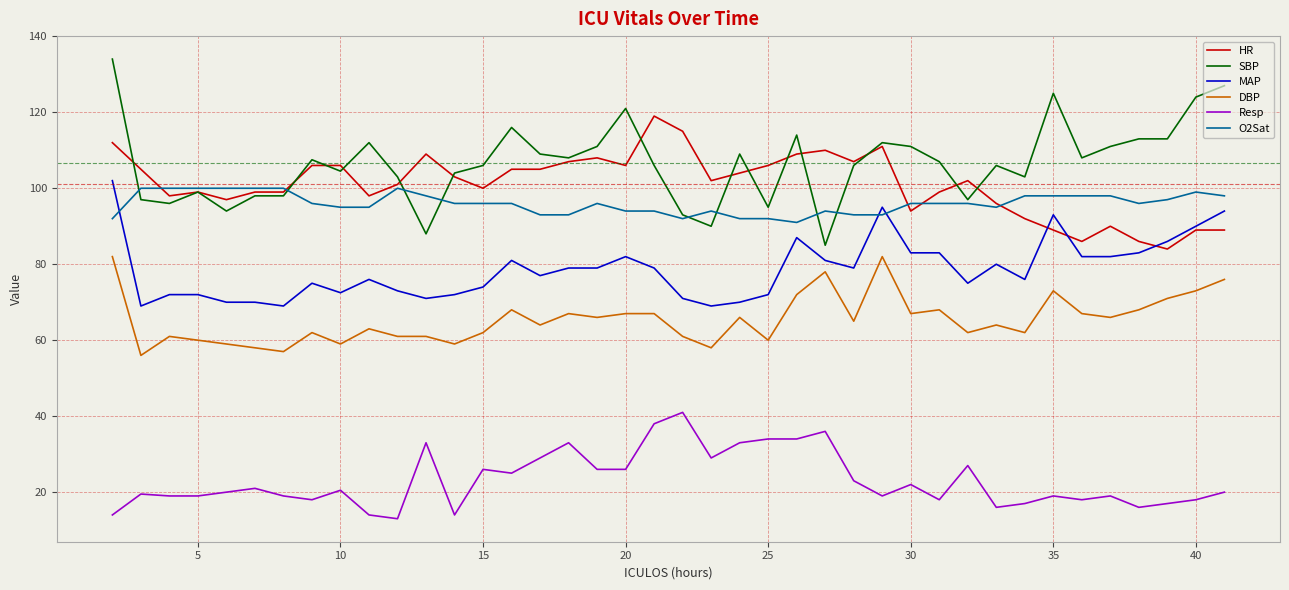

Which series has the largest range (max minus min)?

SBP